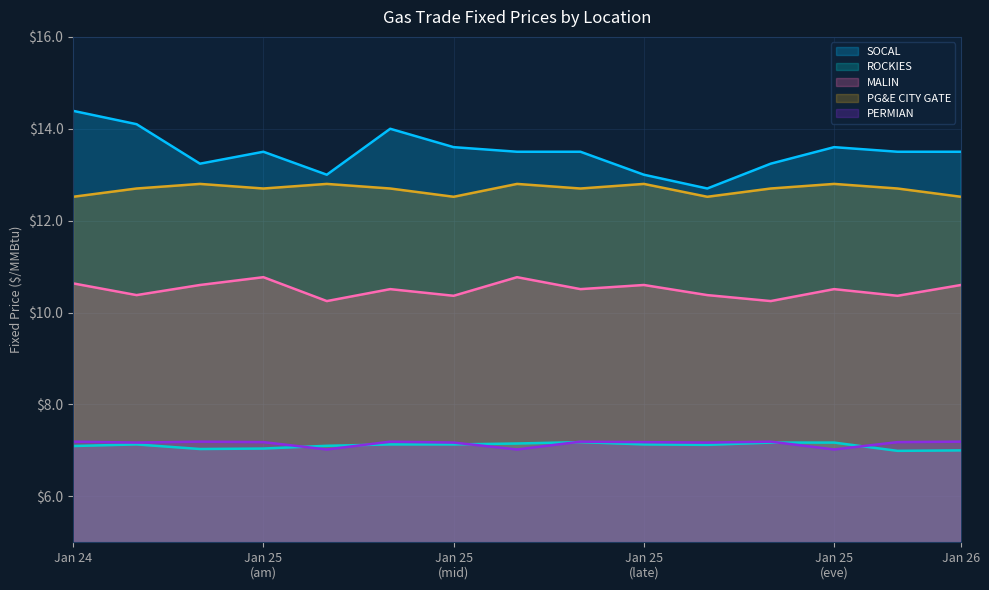

True or false: PERMIAN and SOCAL intersect in this chart.

False